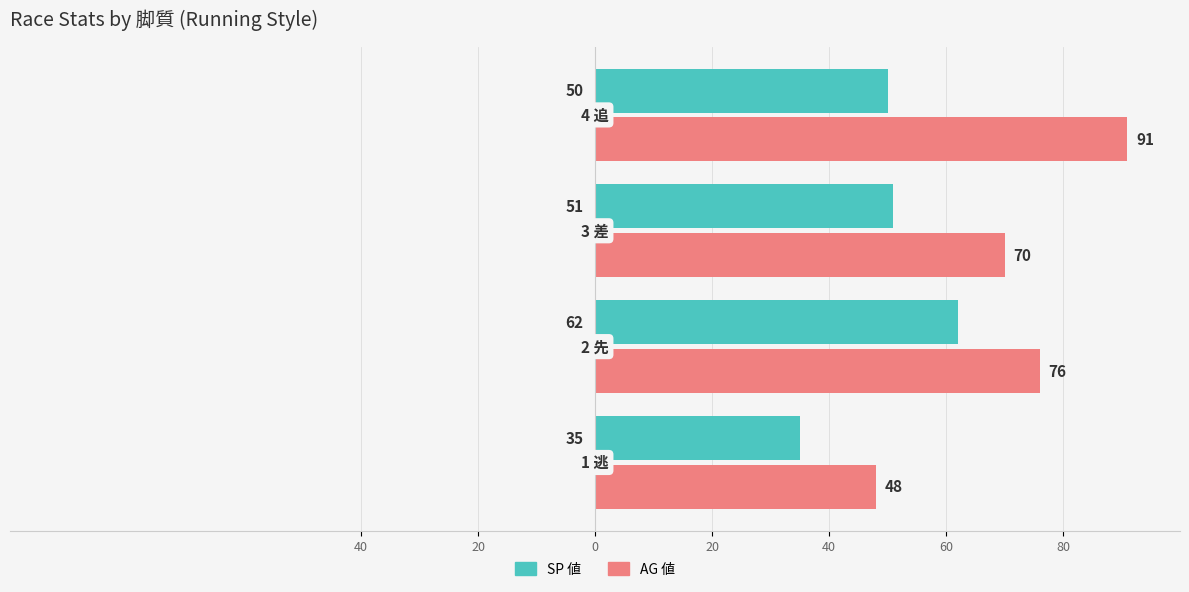

What are all the series names shown in the legend?

SP 値, AG 値